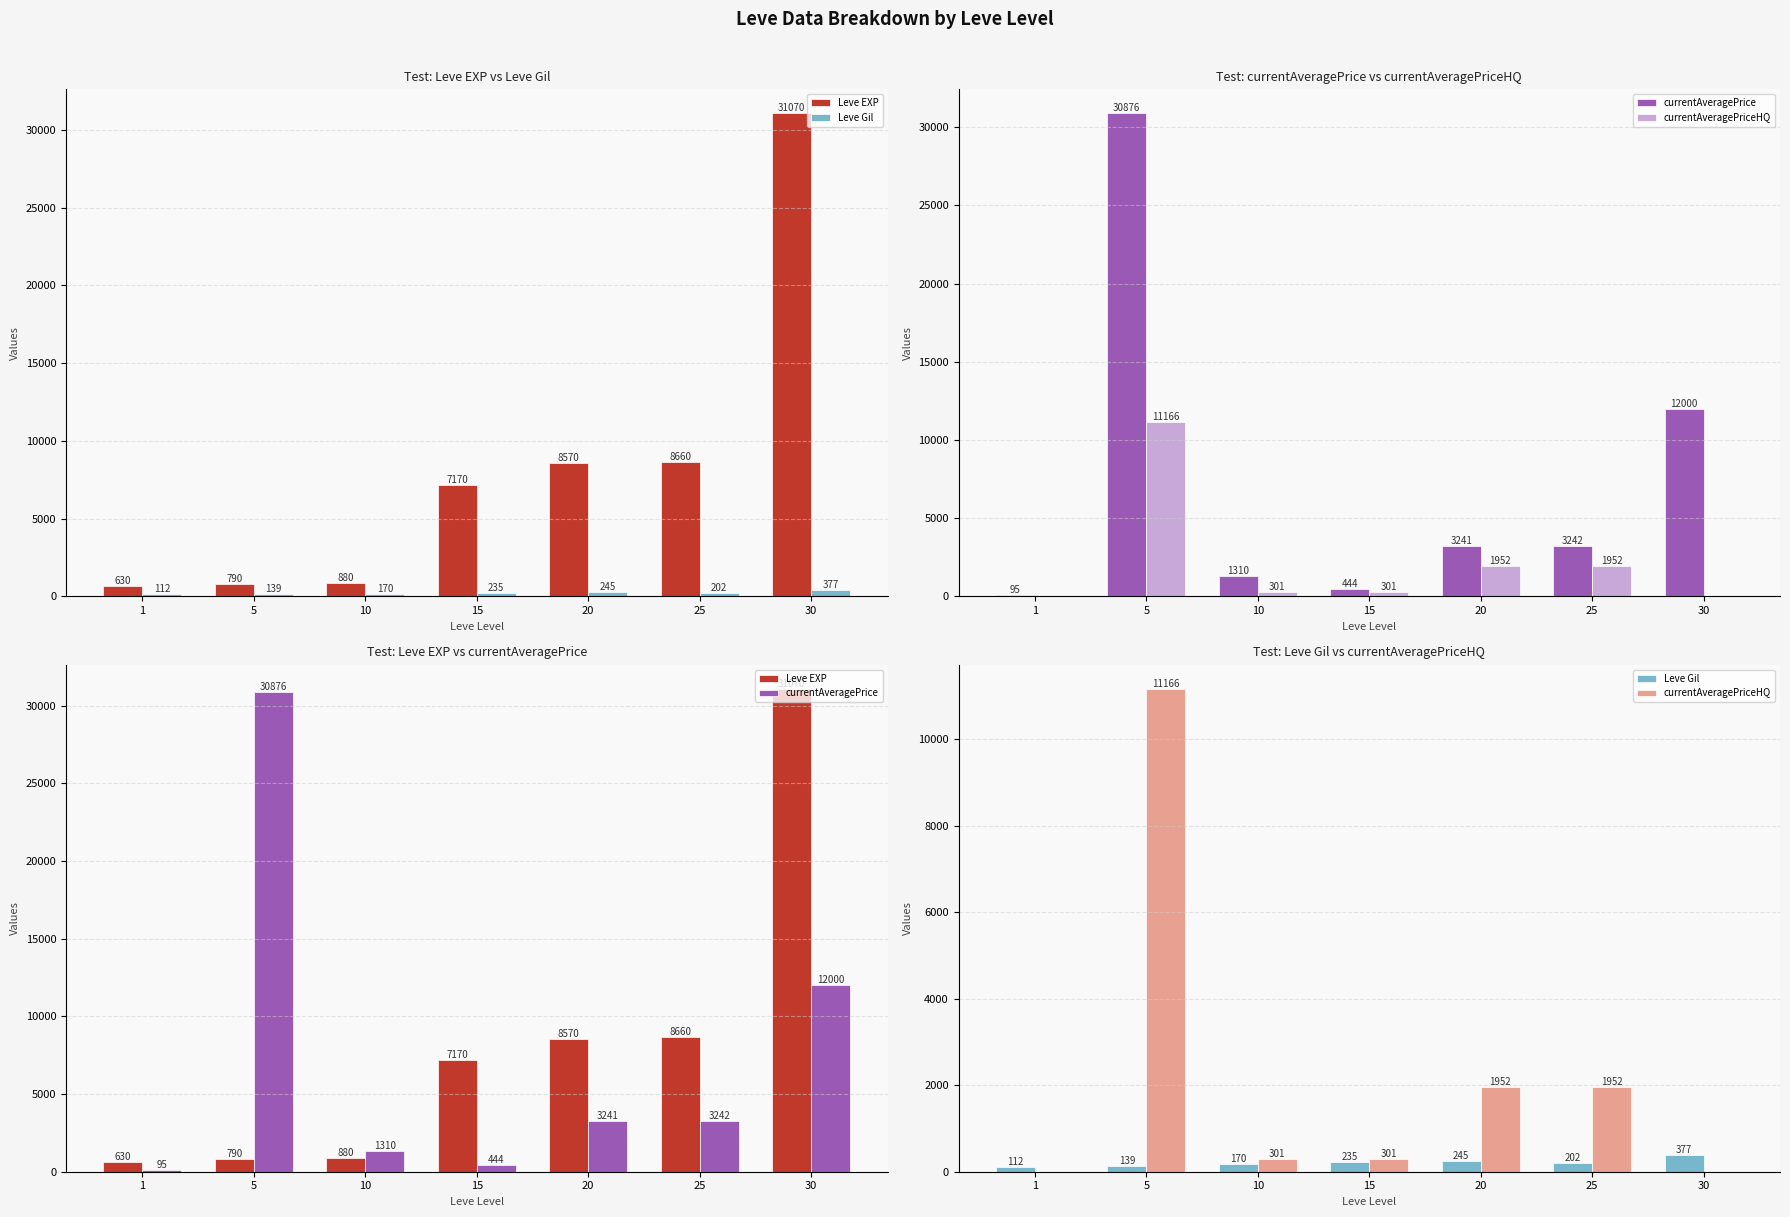

Reading left to right, list all the values displayed in this chart.

Leve EXP: 1=630	5=790	10=880	15=7170	20=8570	25=8660	30=31070
Leve Gil: 1=112	5=139	10=170	15=235	20=245	25=202	30=377
currentAveragePrice: 1=95	5=30876	10=1310	15=444	20=3241	25=3242	30=12000
currentAveragePriceHQ: 1=0	5=11166	10=301	15=301	20=1952	25=1952	30=0